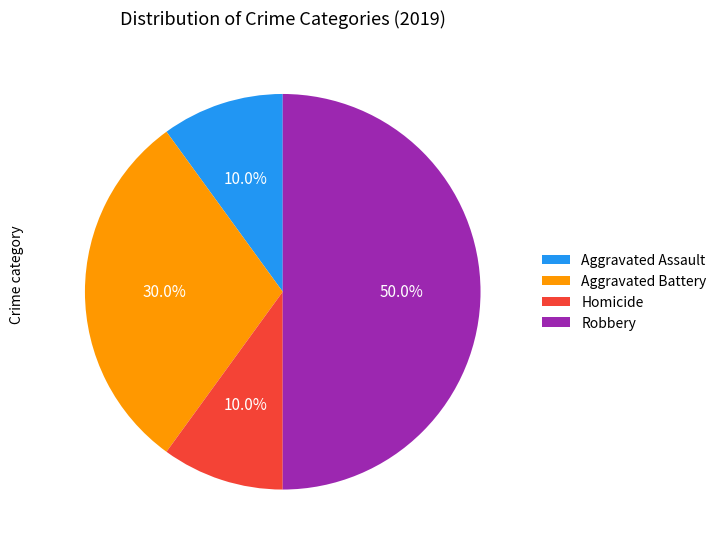

True or false: Homicide accounts for 10% of the total.

True